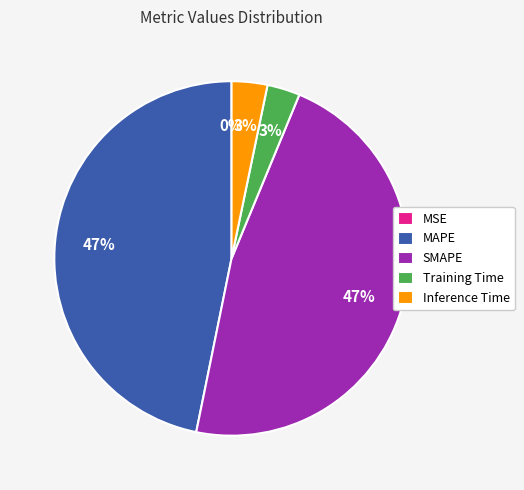

To the nearest percent, what is the combined percentage of Inference Time and SMAPE?

50%